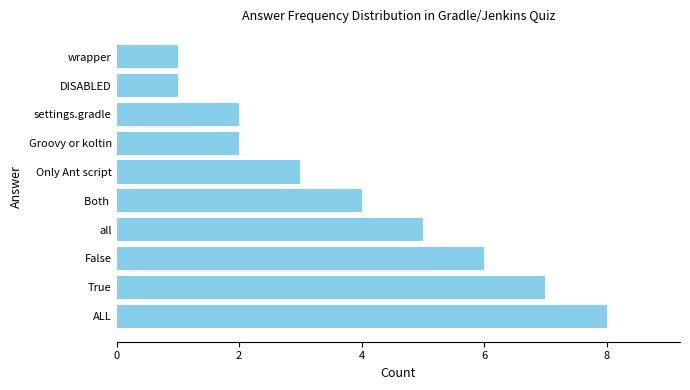

The value at all is 5. True or false?

True